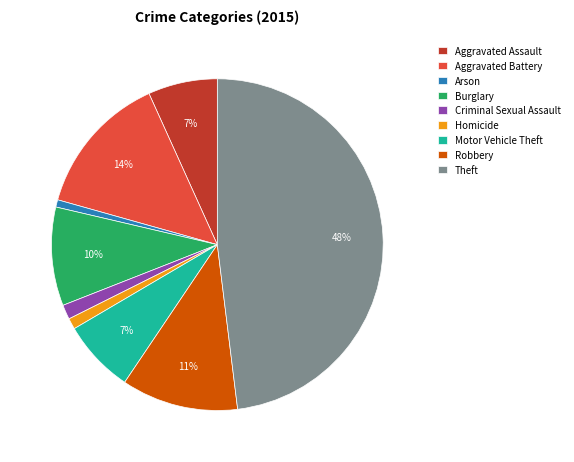

Does any single category account for the majority?

No